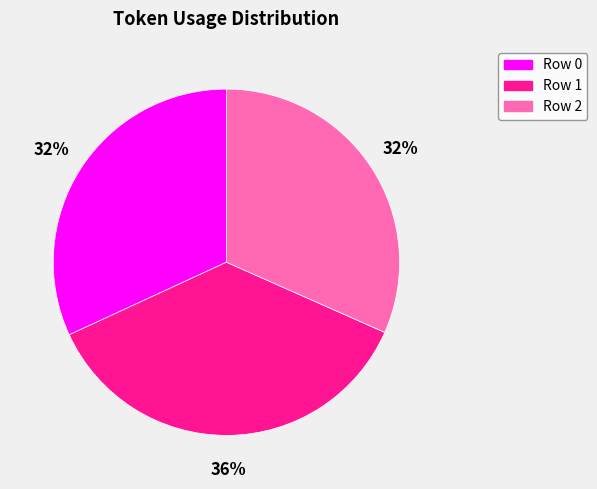

How many segments does this pie chart have?

3